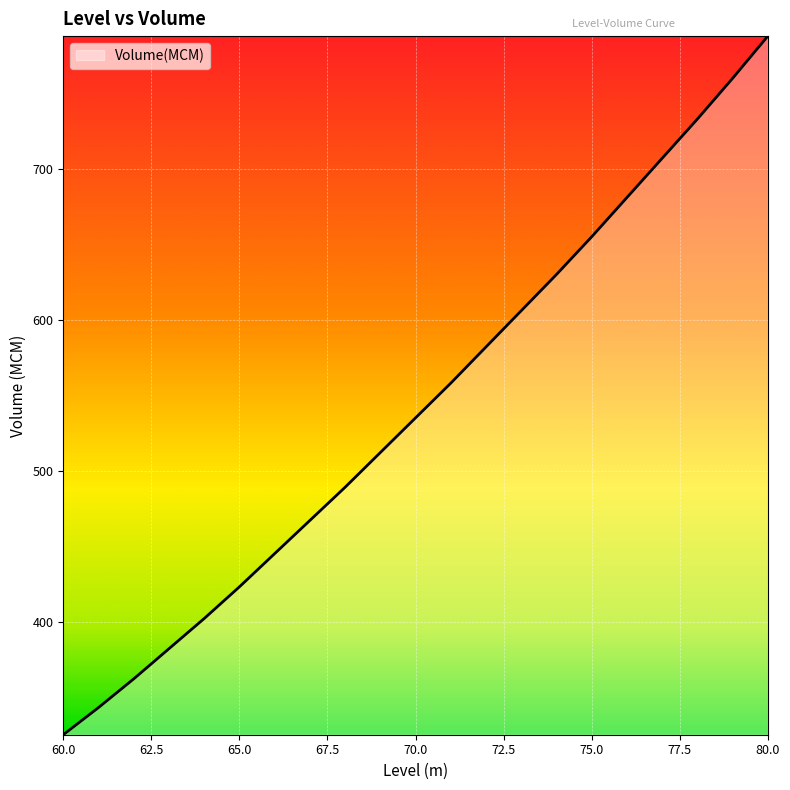

What is the maximum value shown in the chart?

788